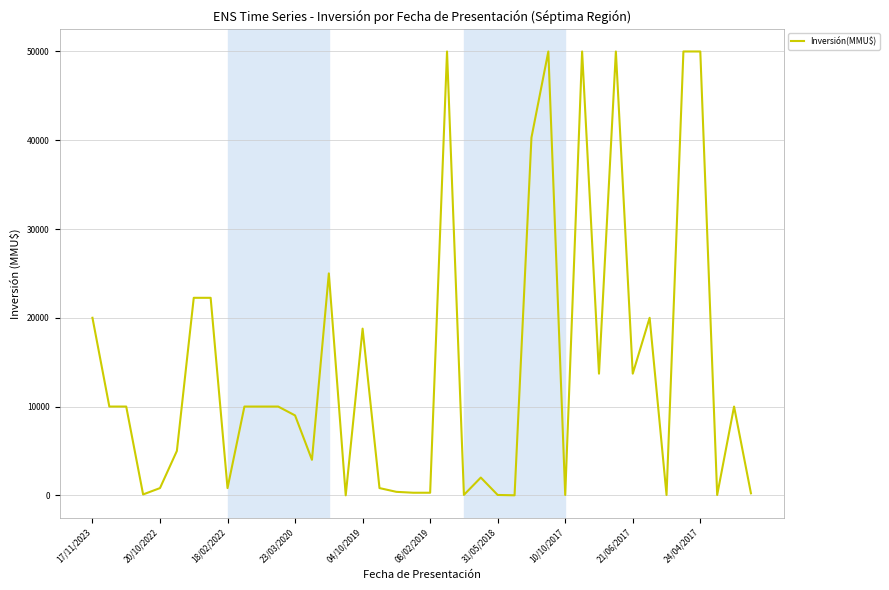

What is the difference between the second highest and second lowest values?

49998